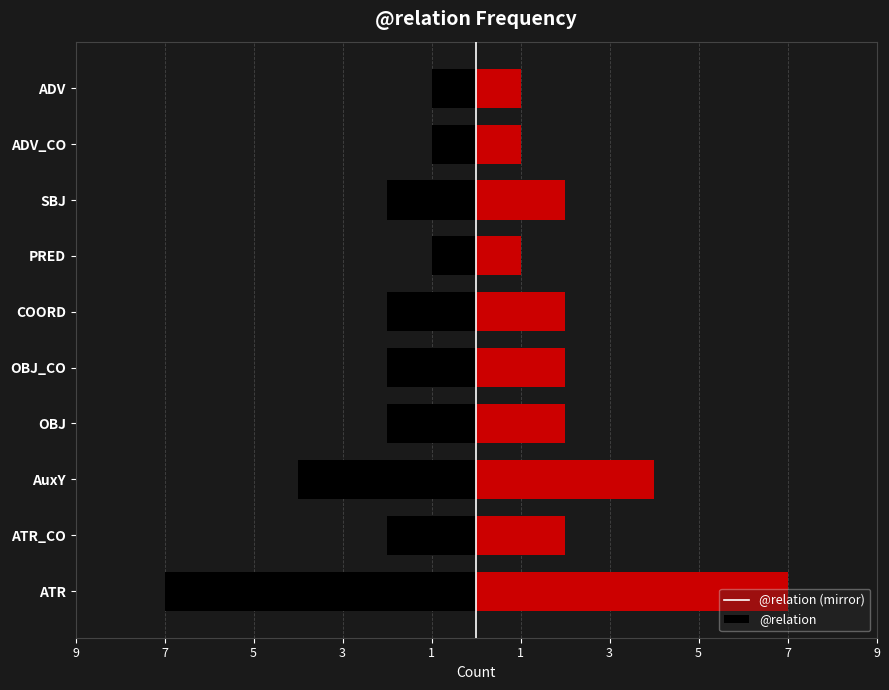

What is the highest value of the Count series?

7